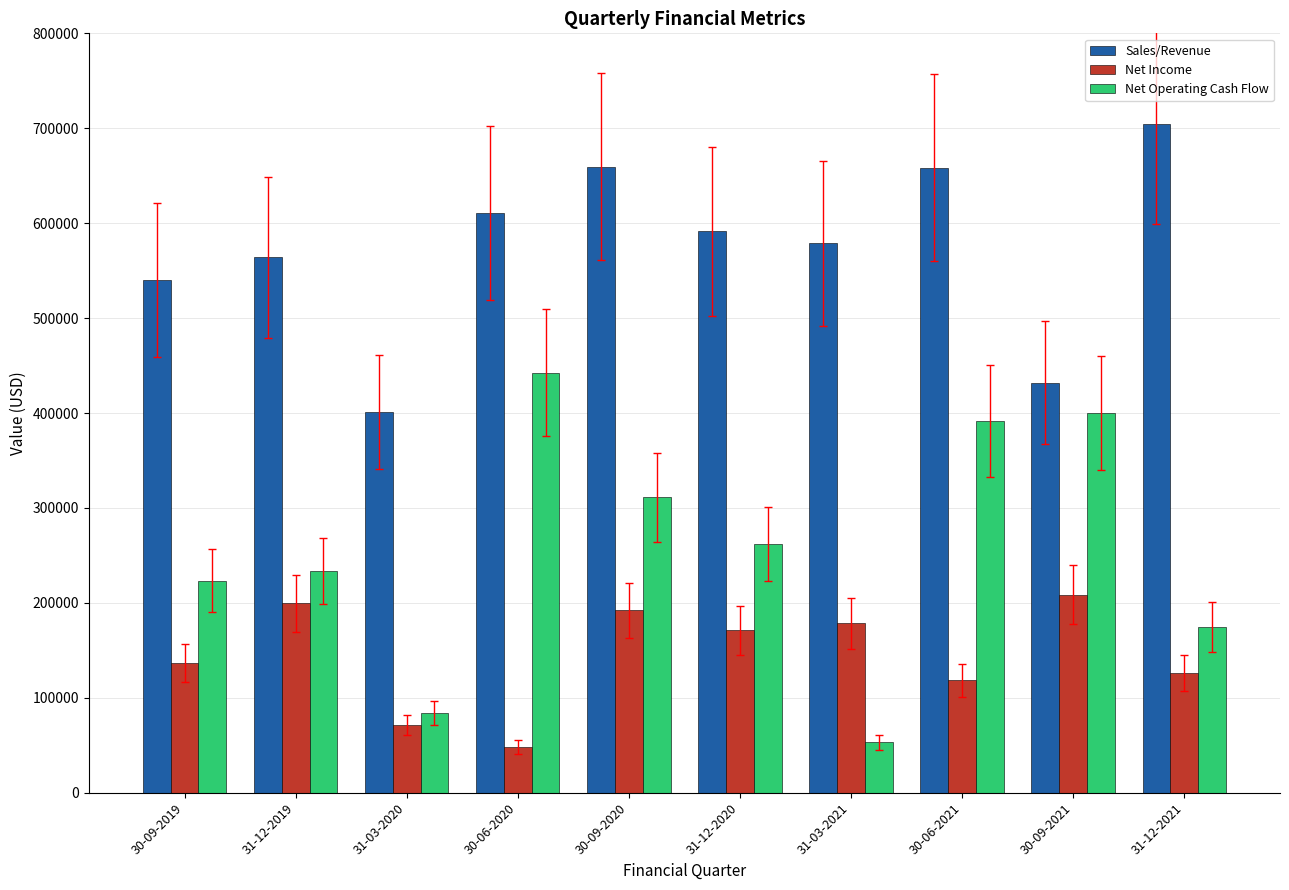

What position from the left is 31-12-2021?

10